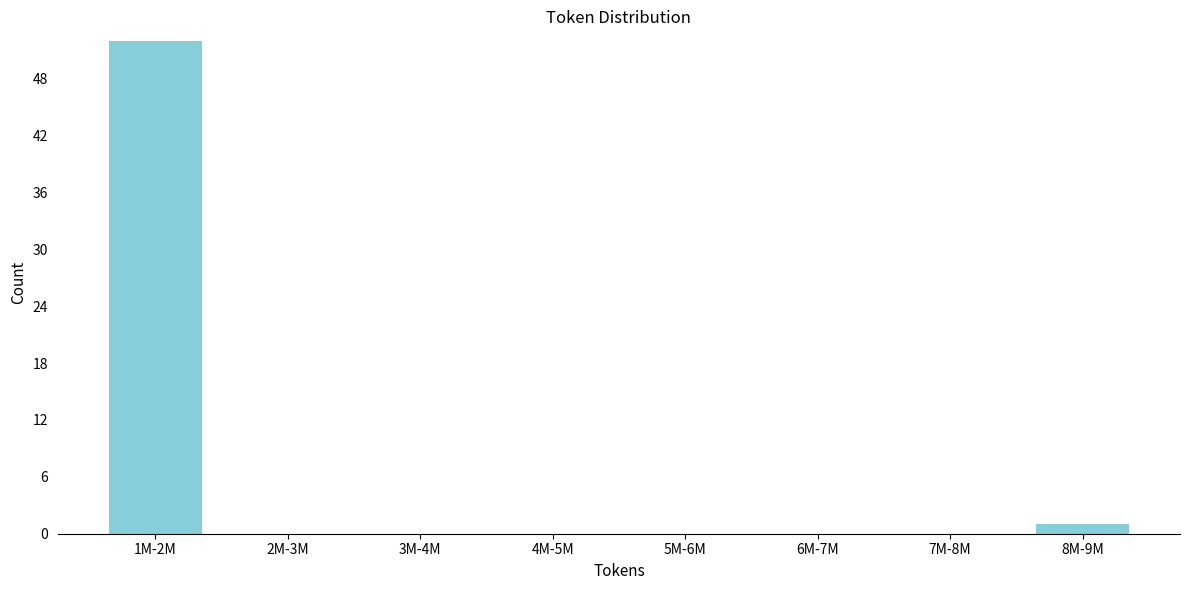

Reading left to right, list all the values displayed in this chart.

1M-2M=52	2M-3M=0	3M-4M=0	4M-5M=0	5M-6M=0	6M-7M=0	7M-8M=0	8M-9M=1